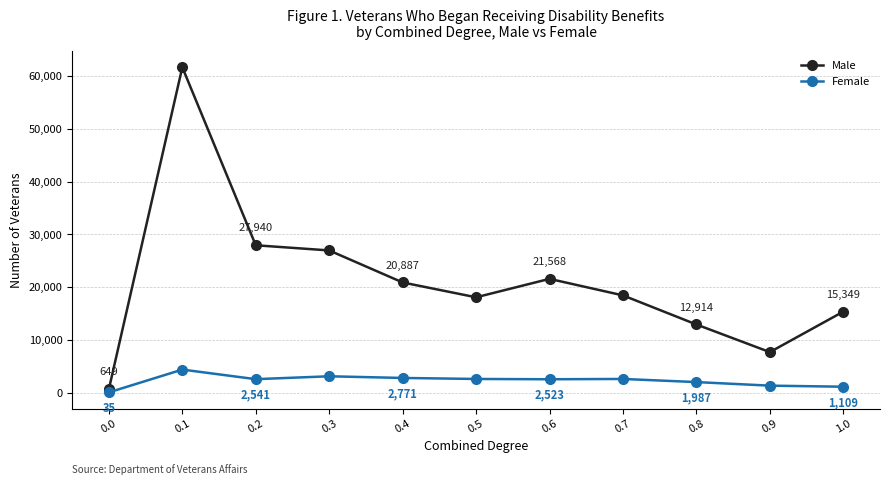

Reading left to right, transcribe all the data shown in this chart.

Male: 0.0=649	0.1=61704	0.2=27940	0.3=26959	0.4=20887	0.5=18070	0.6=21568	0.7=18433	0.8=12914	0.9=7673	1.0=15349
Female: 0.0=35	0.1=4359	0.2=2541	0.3=3087	0.4=2771	0.5=2579	0.6=2523	0.7=2581	0.8=1987	0.9=1311	1.0=1109